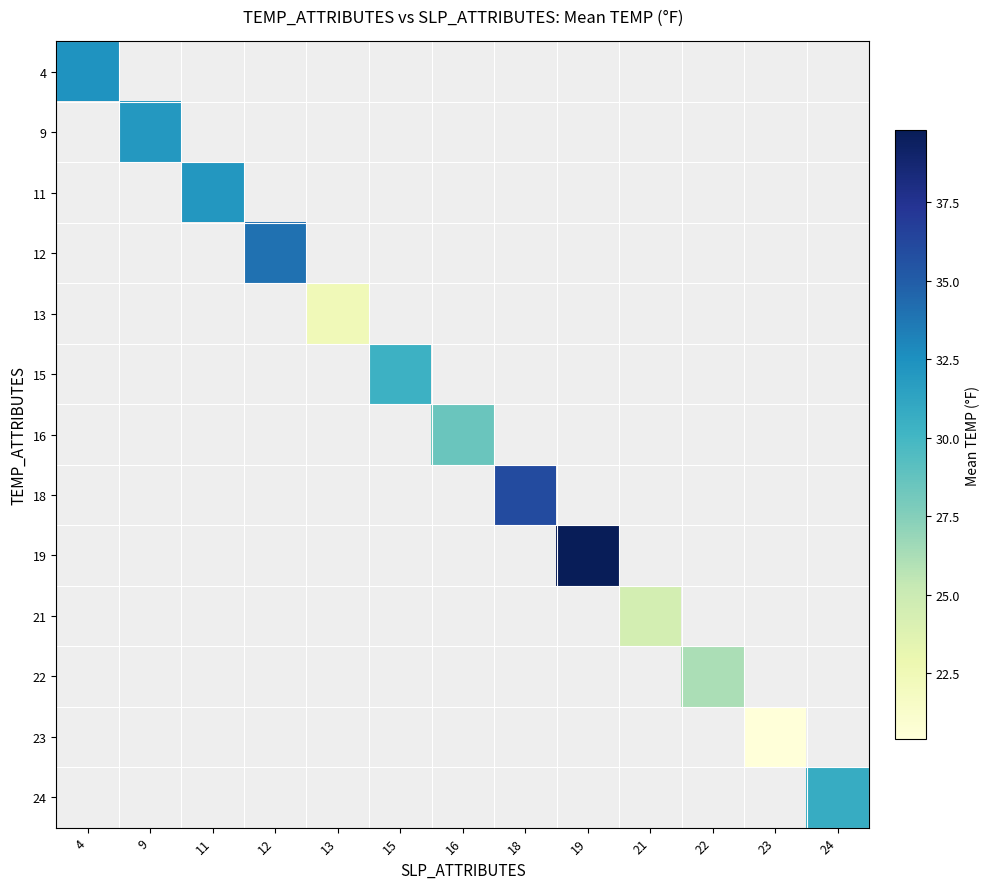

Count the number of data series in this chart.

13